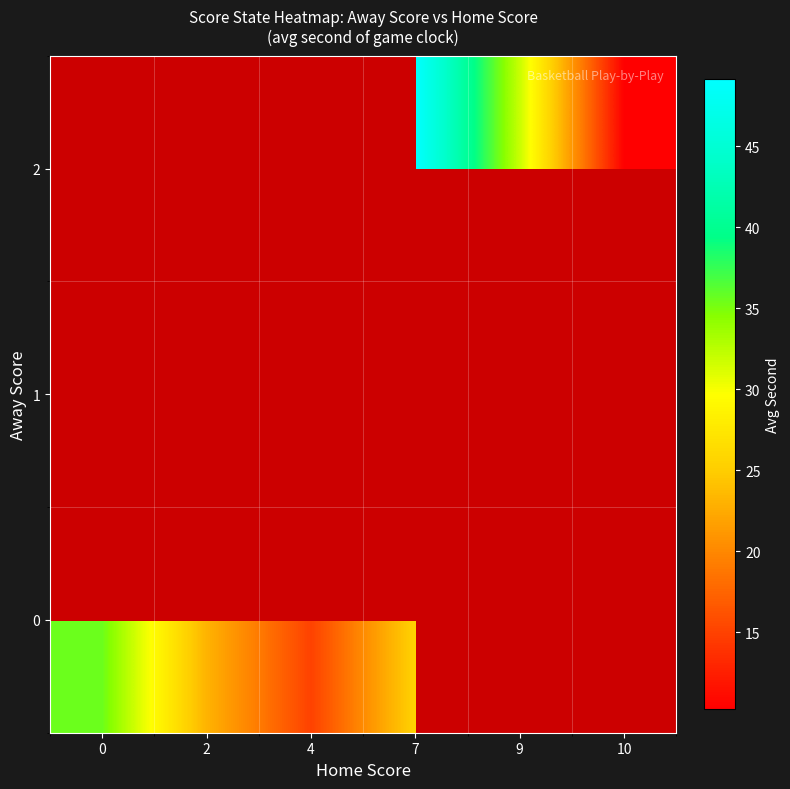

How many distinct data groups are displayed?

3